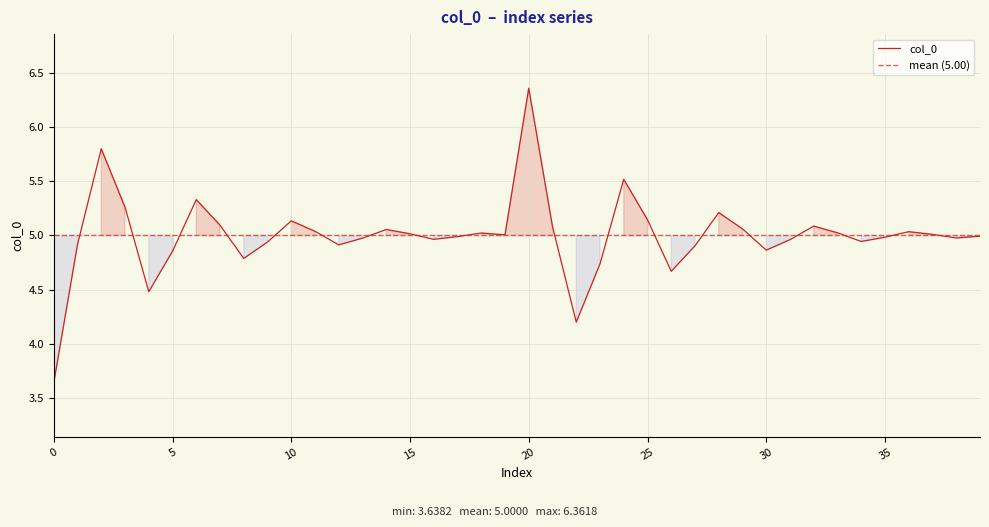

What is the average value?

5.0